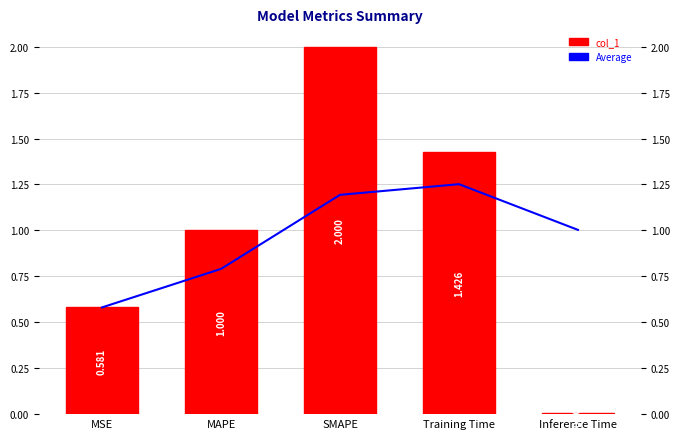

What is the label of the 4th bar from the left?

Training Time